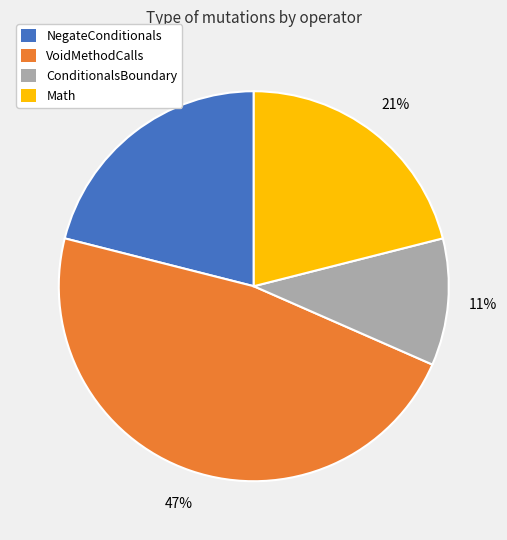

Is it true that NegateConditionals is 21% of the pie?

True